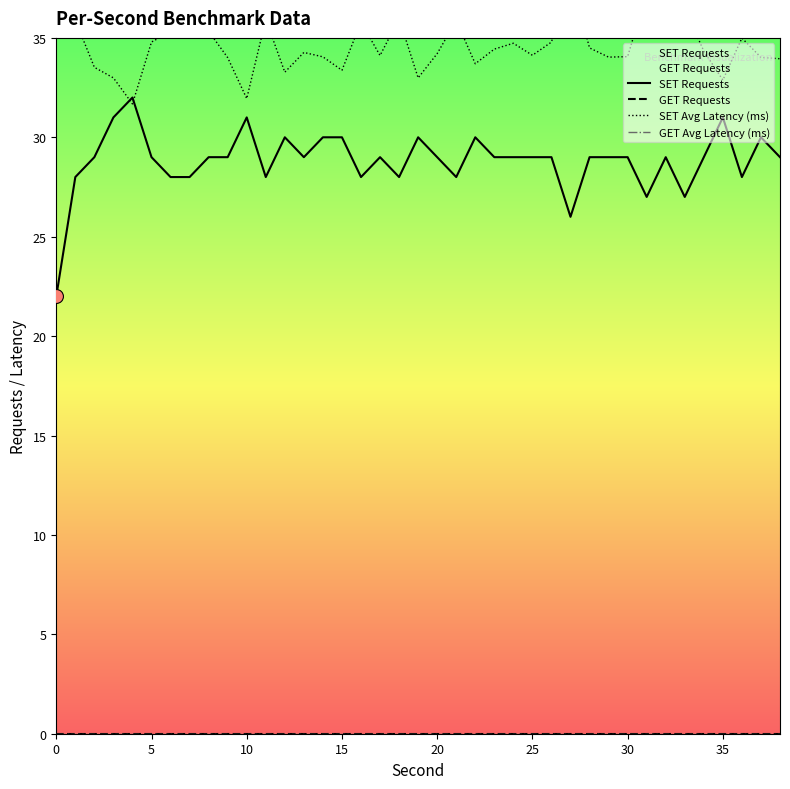

How many categories are shown in the chart?

39